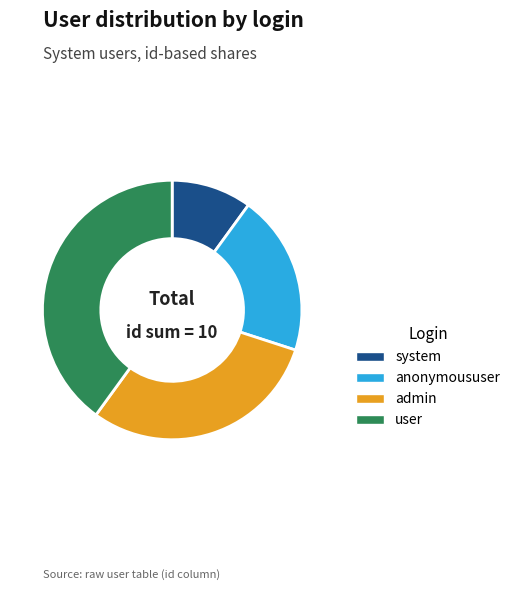

Is it true that system is 10% of the pie?

True